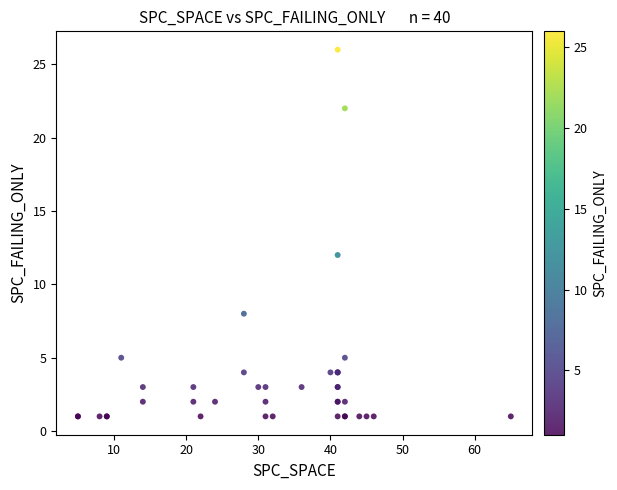

What Y value in the scatter plot is closest to 13?

12